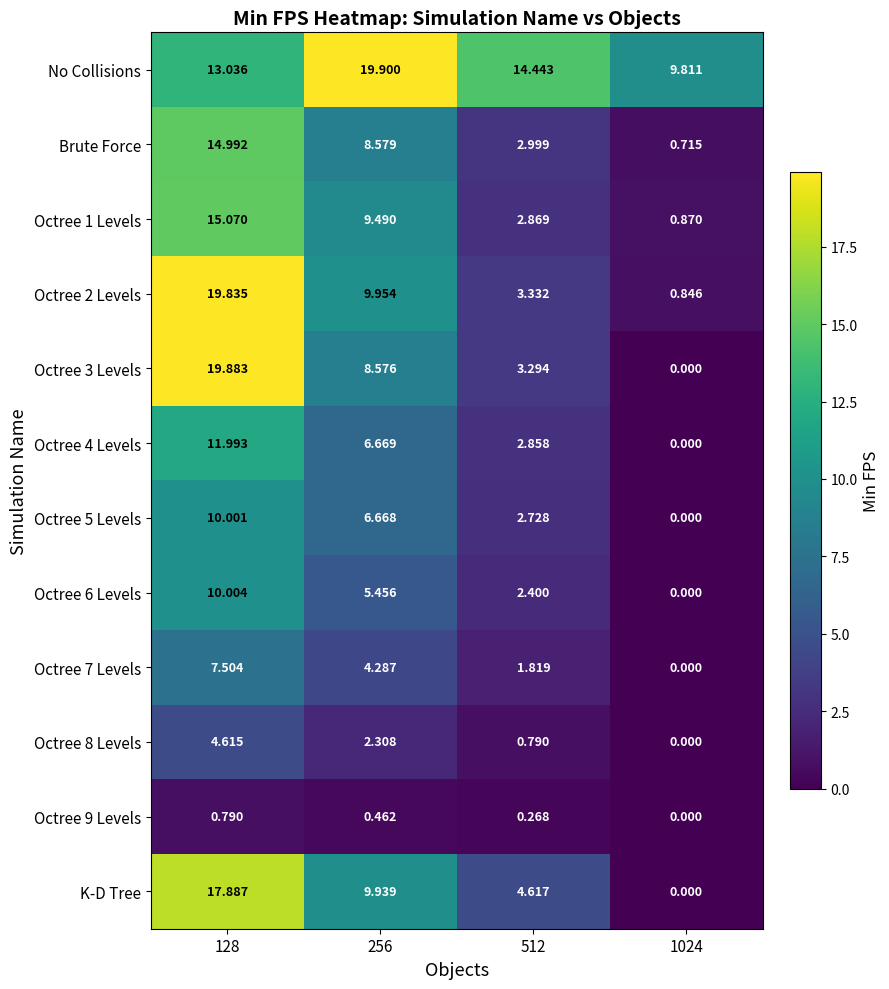

Which series has the largest total across all categories?

No Collisions